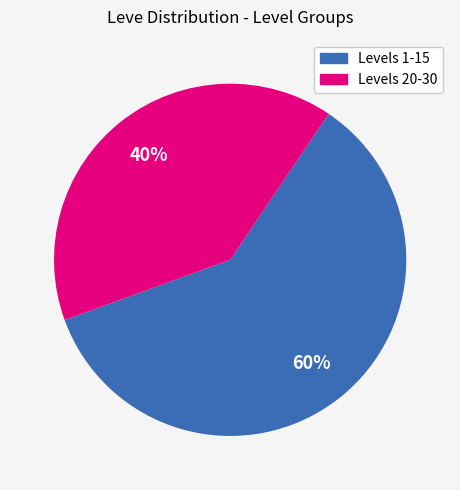

To the nearest percent, what is the average slice percentage?

50%